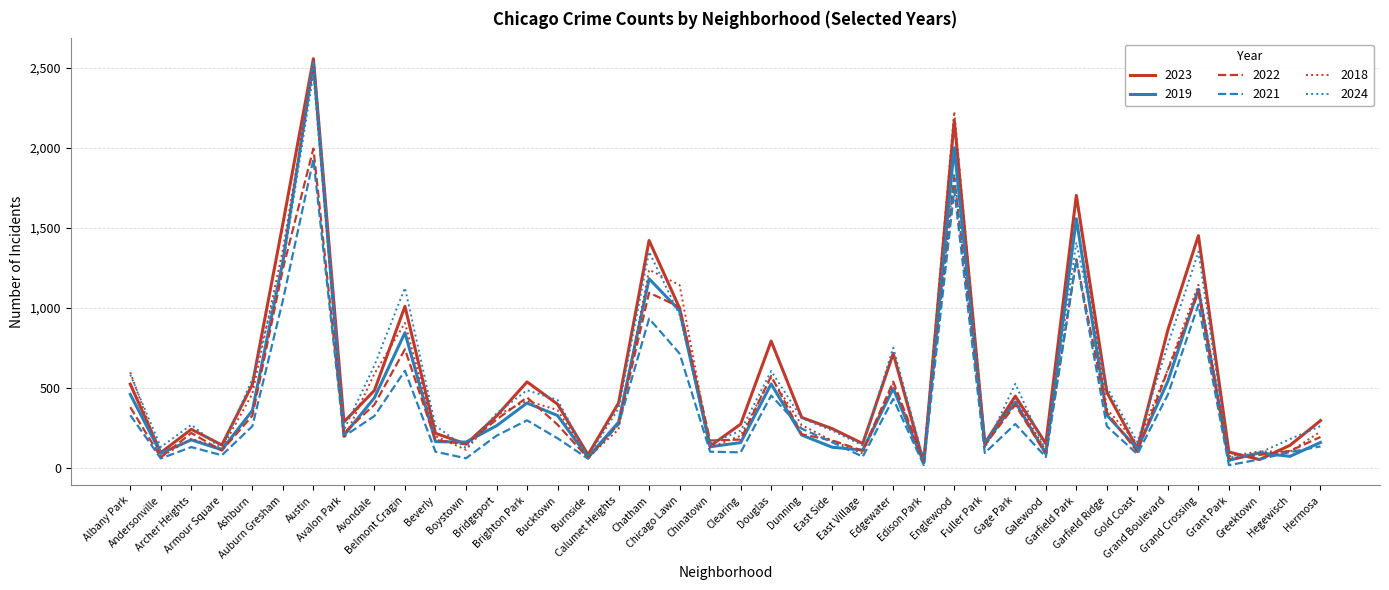

Which series has the largest range (max minus min)?

2023